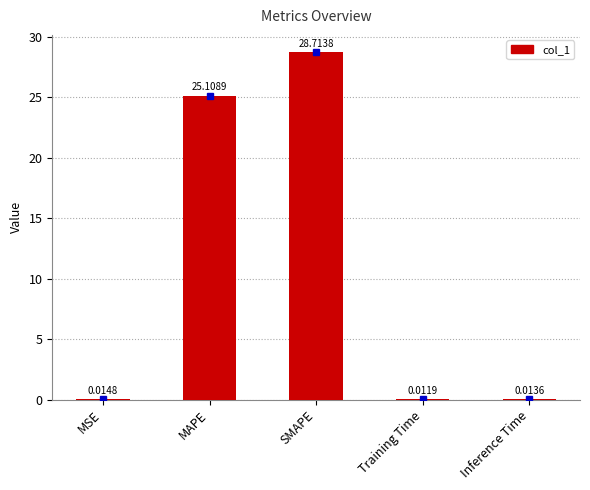

Between SMAPE and MAPE, which is larger?

SMAPE